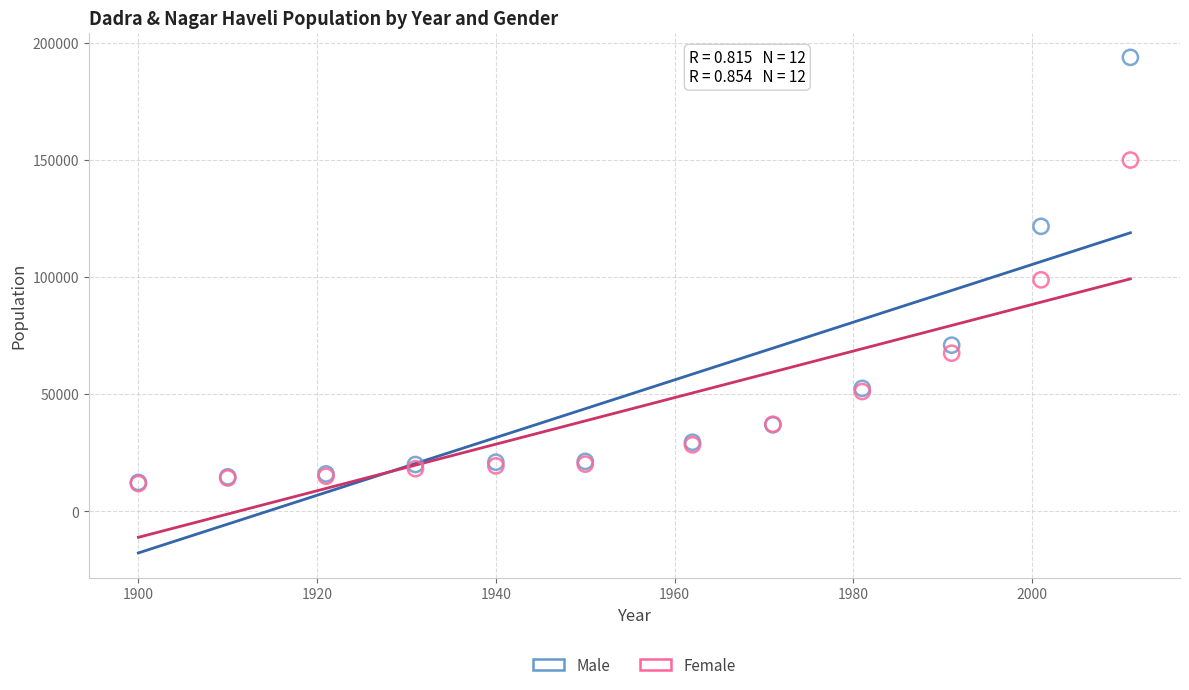

What are all the series names shown in the legend?

Male, Female